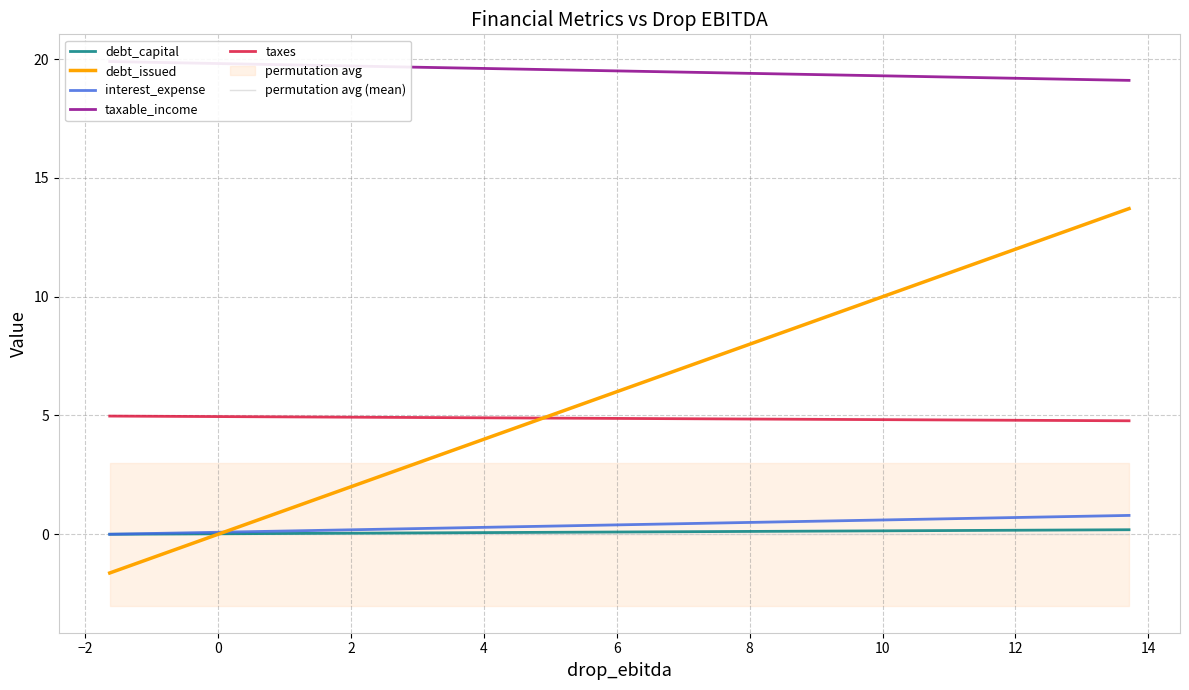

True or false: debt_capital and taxes cross at least once.

False